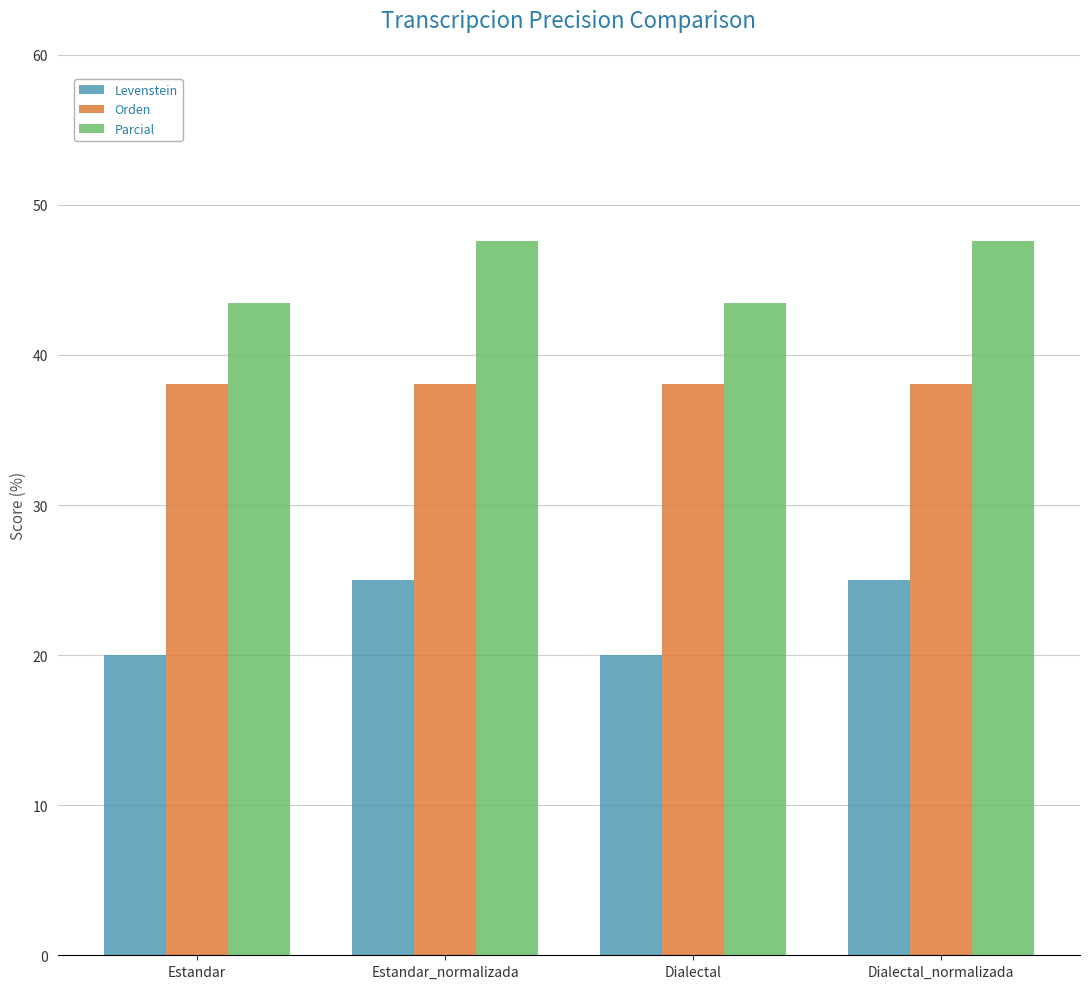

Rank the series by their average value, from highest to lowest.

Parcial, Orden, Levenstein